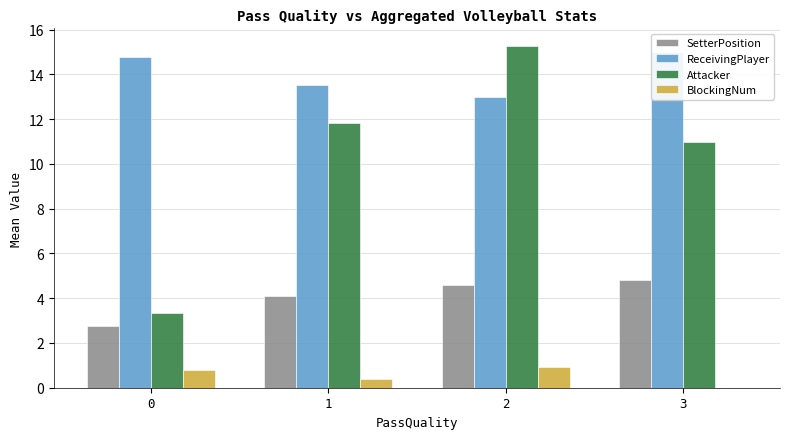

True or false: SetterPosition has a value of 5.7 at 1.

False